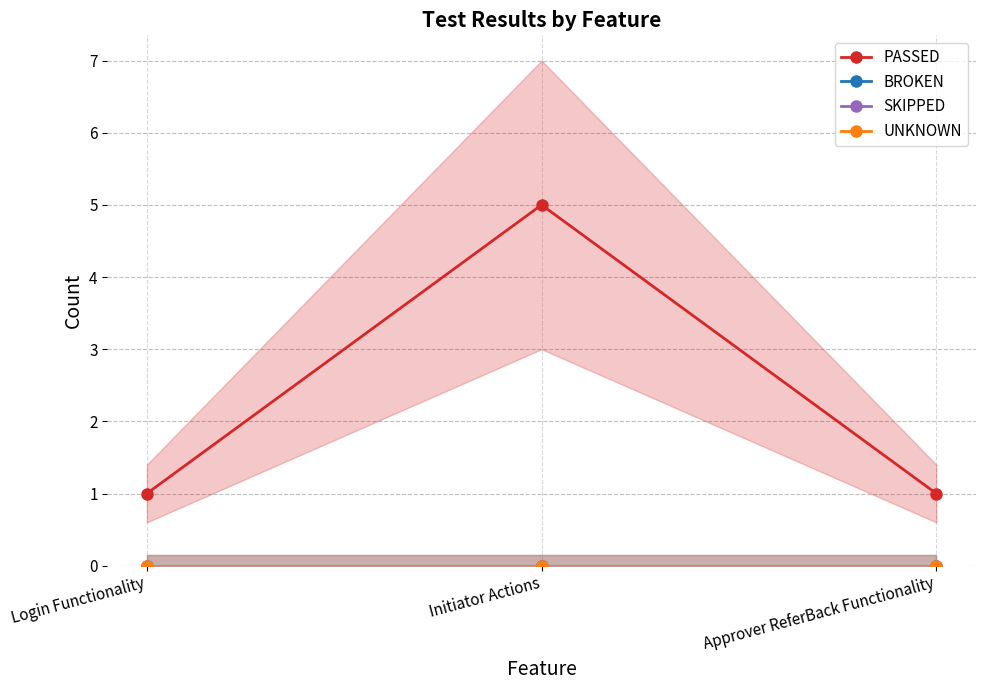

Reading left to right, extract all data points from this chart.

PASSED: Login Functionality=1	Initiator Actions=5	Approver ReferBack Functionality=1
BROKEN: Login Functionality=0	Initiator Actions=0	Approver ReferBack Functionality=0
SKIPPED: Login Functionality=0	Initiator Actions=0	Approver ReferBack Functionality=0
UNKNOWN: Login Functionality=0	Initiator Actions=0	Approver ReferBack Functionality=0